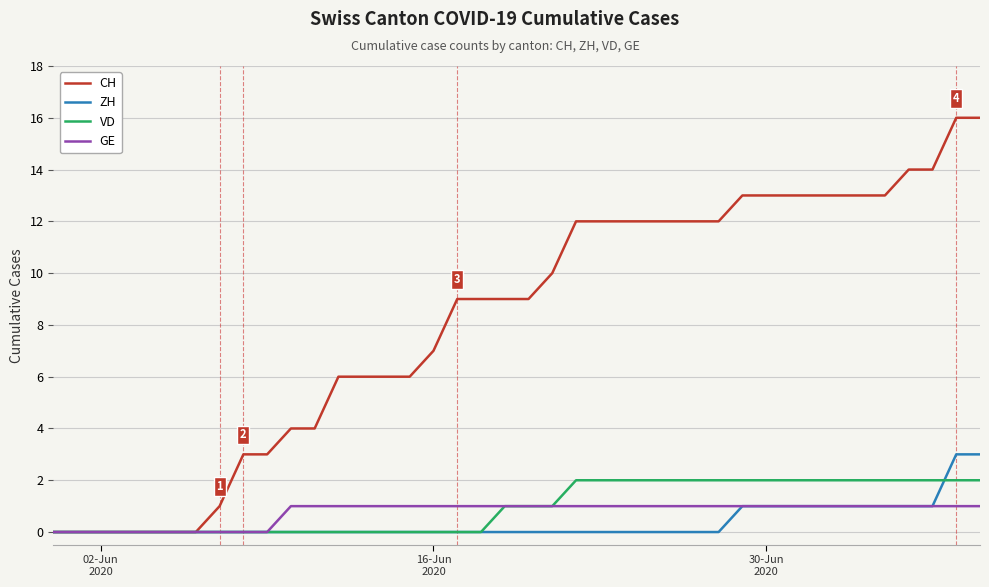

Which series has the widest spread of values?

CH